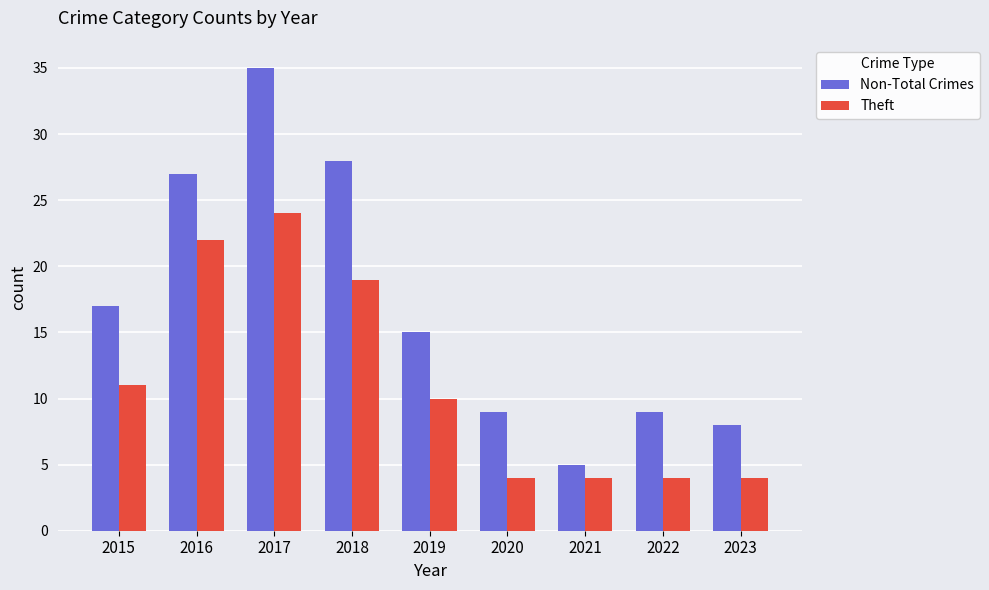

How many bars are there in total?

18